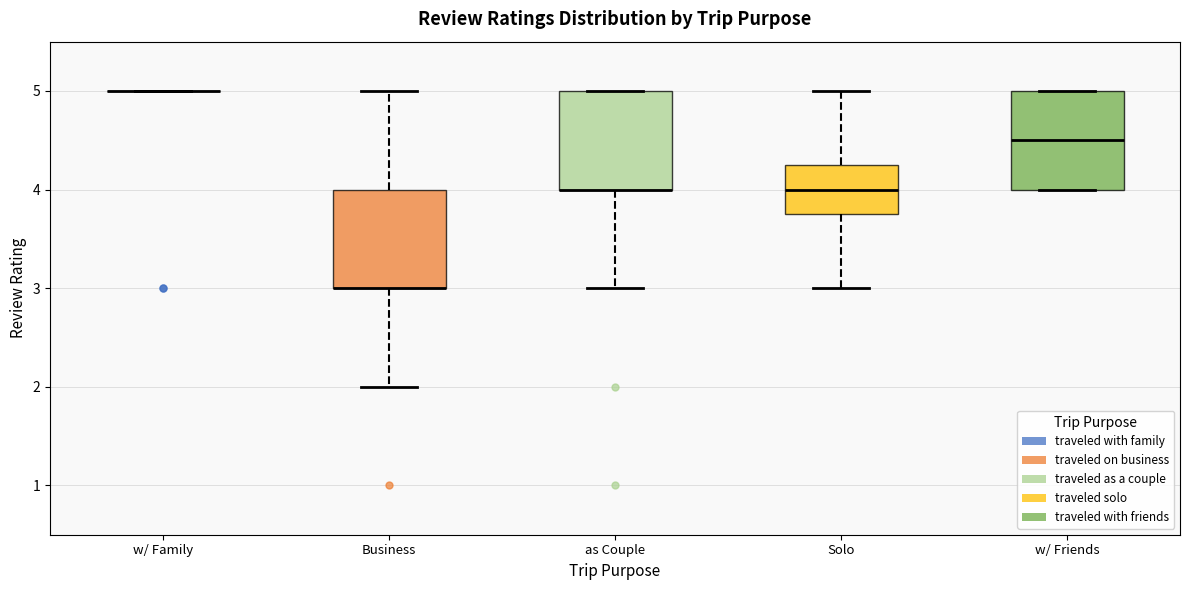

Reading left to right, transcribe this box plot: for each box, give where its median line is, the range the box spans, and where its two whiskers end, as read against the y-axis. The values are not printed on the chart, so give them approximately, as read against the axis.

w/ Family: box collapsed to a line at 5.0, whiskers 5.0 to 5.0
Business: median 3.0 (drawn on the box's lower edge), box 3.0 to 4.0, whiskers 2.0 to 5.0
as Couple: median 4.0 (drawn on the box's lower edge), box 4.0 to 5.0, whiskers 3.0 to 5.0
Solo: median 4.0, box 3.8 to 4.3, whiskers 3.0 to 5.0
w/ Friends: median 4.5, box 4.0 to 5.0, whiskers 4.0 to 5.0